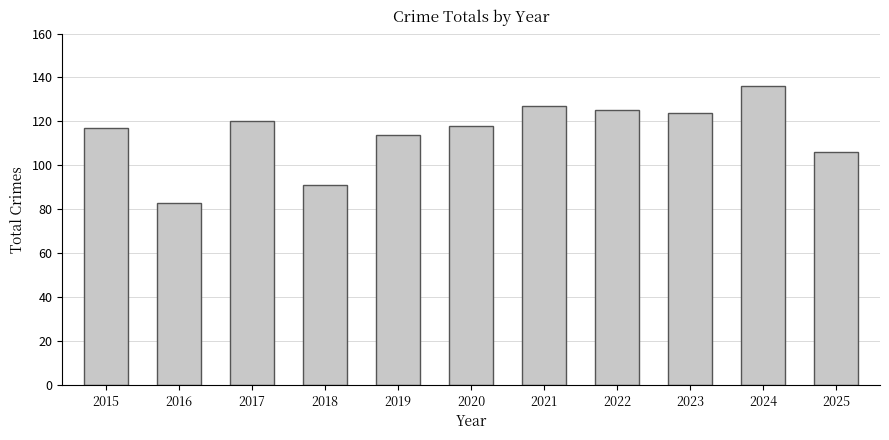

The value at 2025 is 106. True or false?

True